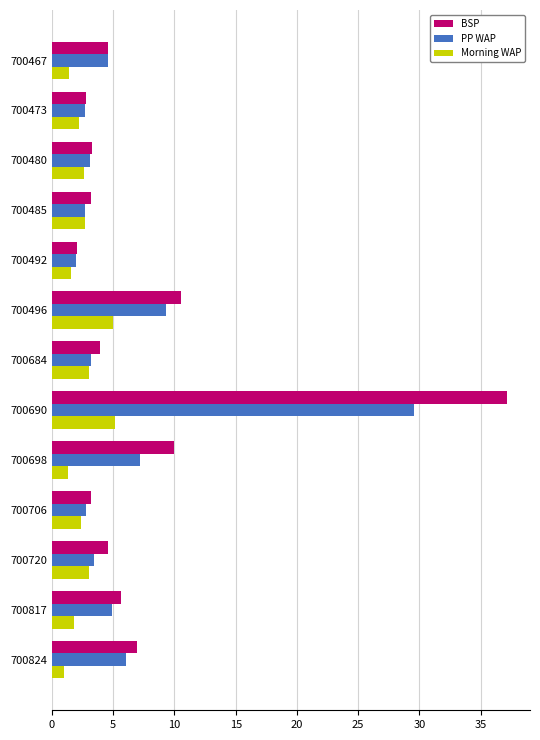

The PP WAP series shows 2.7 at 700473. True or false?

True